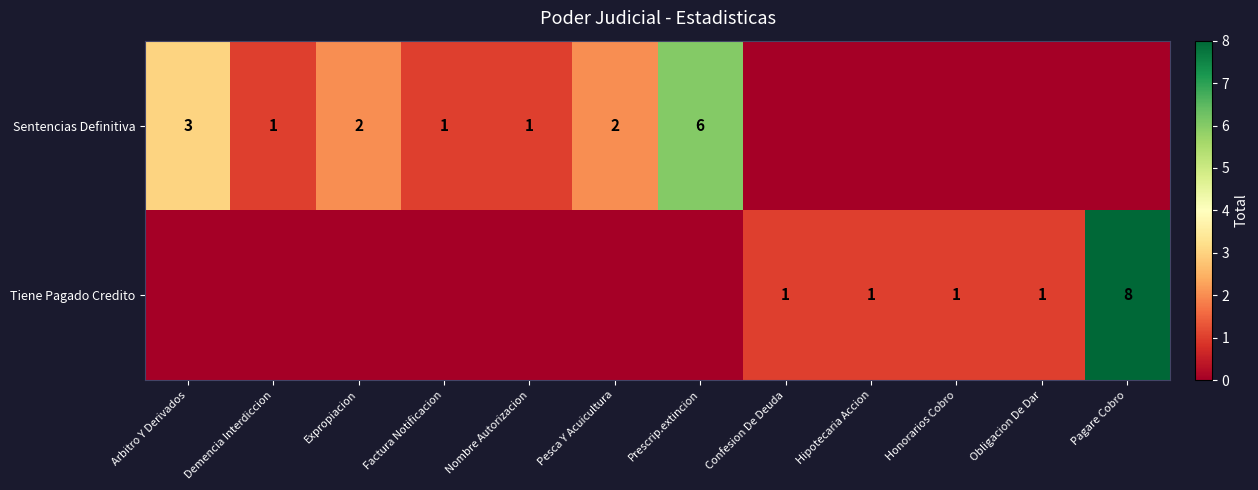

The value of Sentencias Definitiva at Pesca Y Acuicultura is 2. True or false?

True